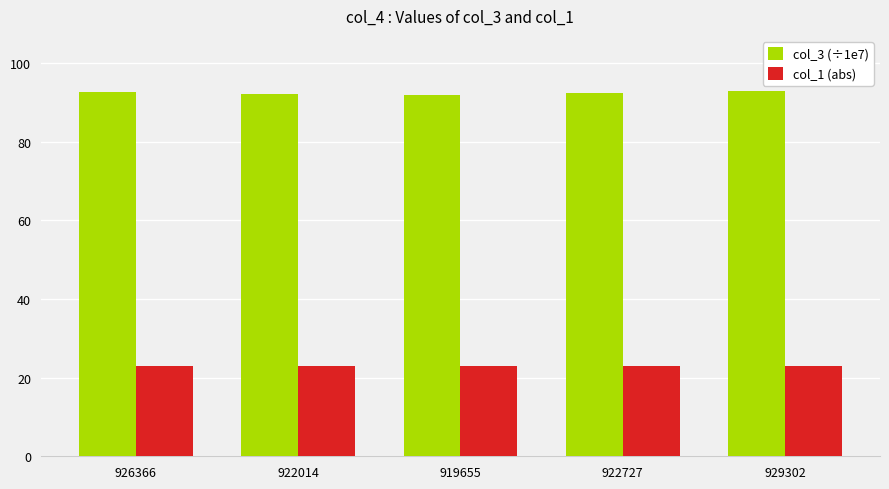

How many bars are there in each group?

2